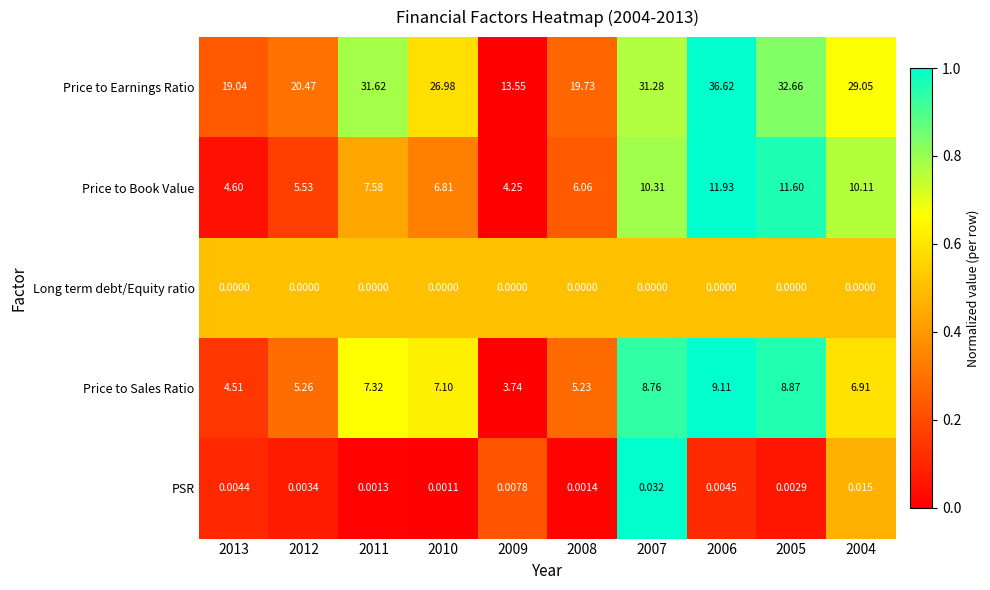

How many values in the Price to Earnings Ratio series exceed 29?

5